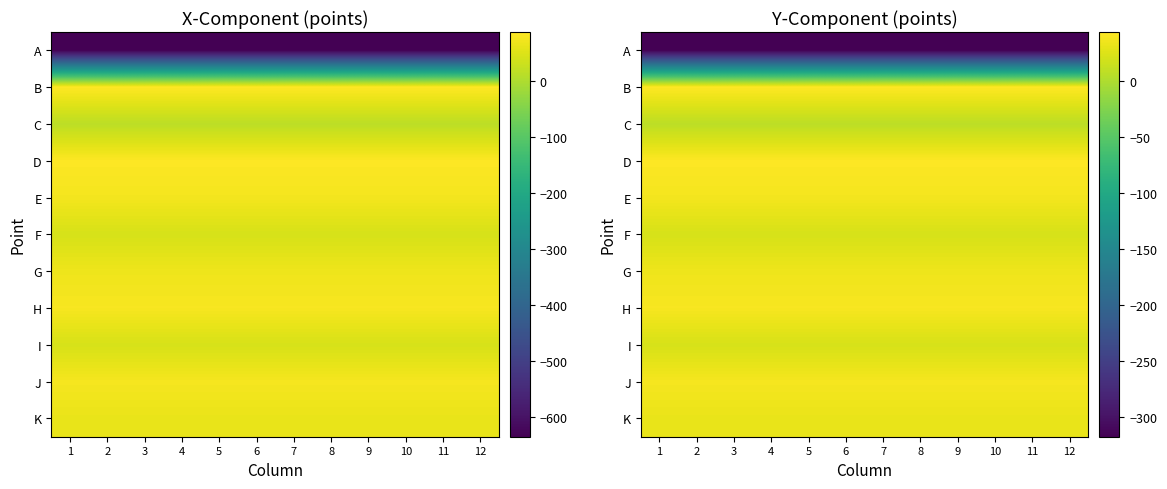

Rank the series at 1 from highest to lowest value.

B, D, H, J, E, G, K, I, F, C, A